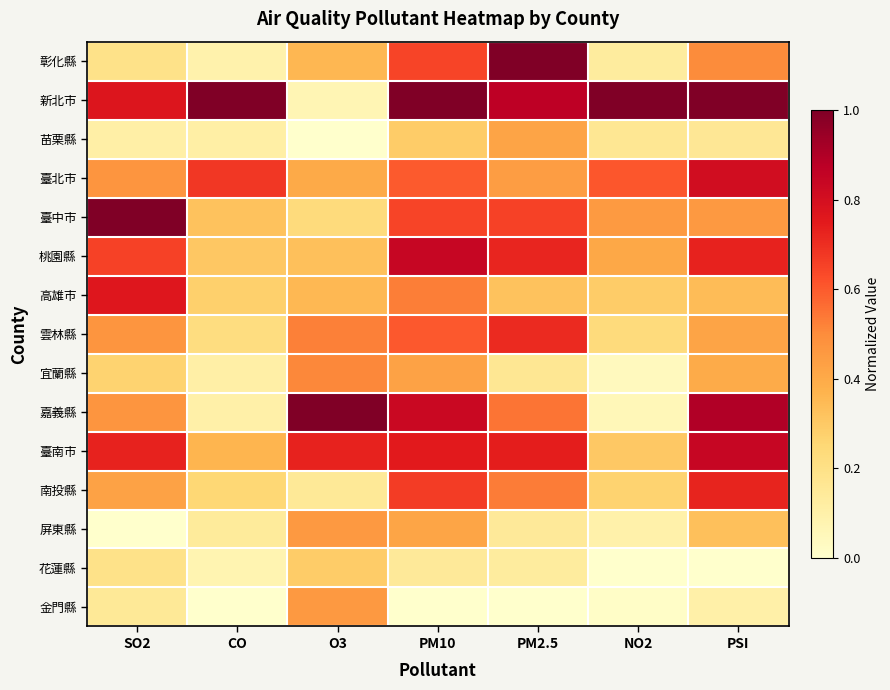

Which series has the largest range (max minus min)?

嘉義縣